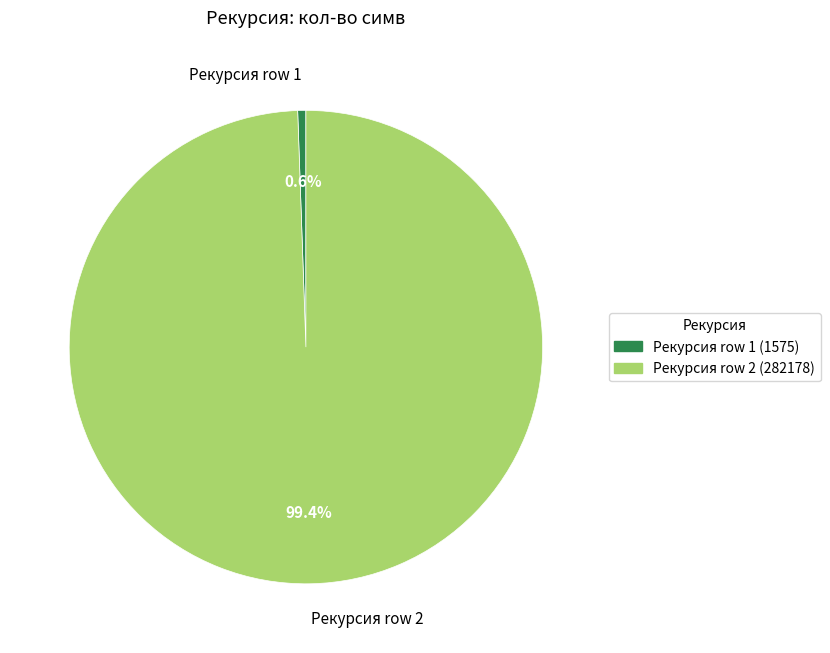

What is the majority slice?

Рекурсия row 2